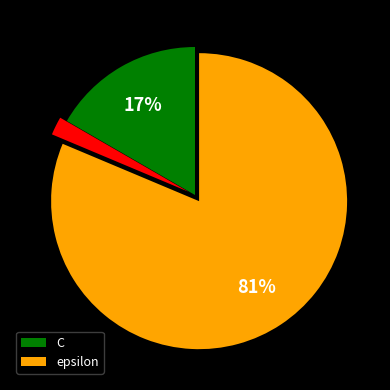

Is there a majority slice in this chart?

Yes